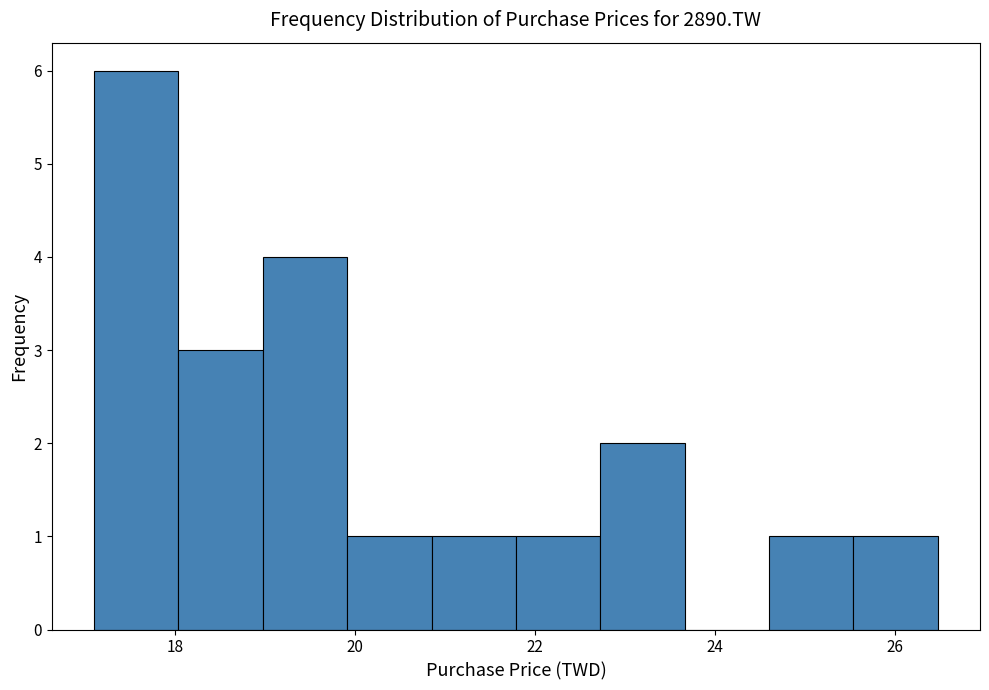

Which range on the x-axis has the tallest bar?

17.2 to 18.0